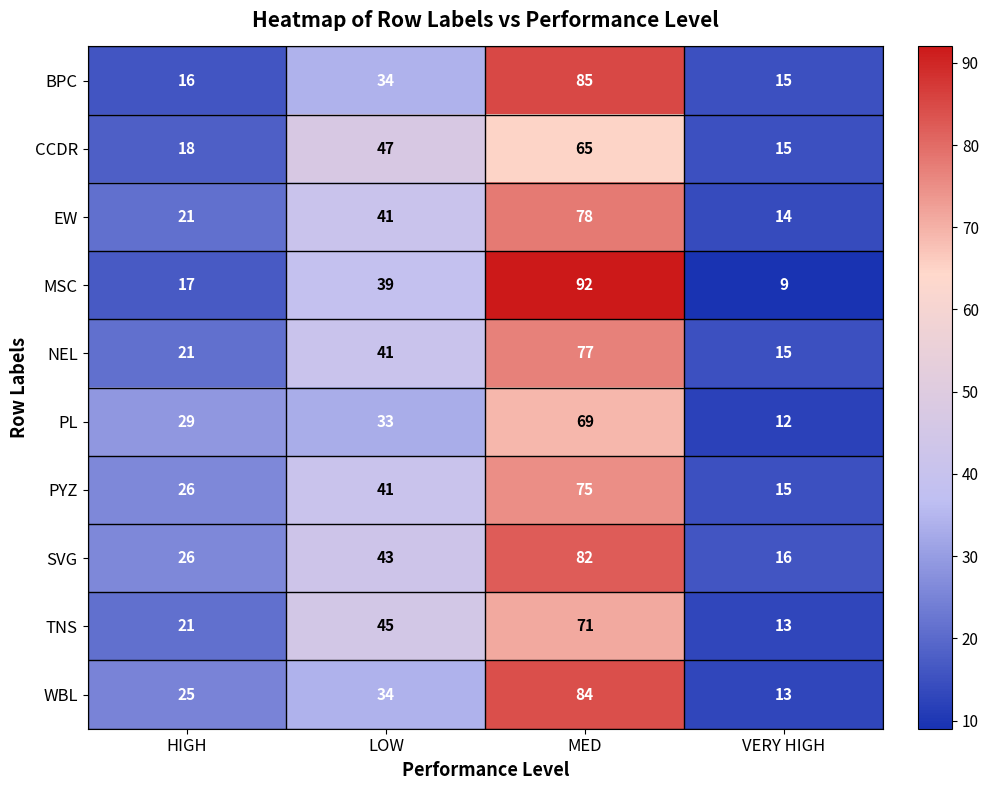

What is the difference between the maximum and minimum values in the SVG series?

66